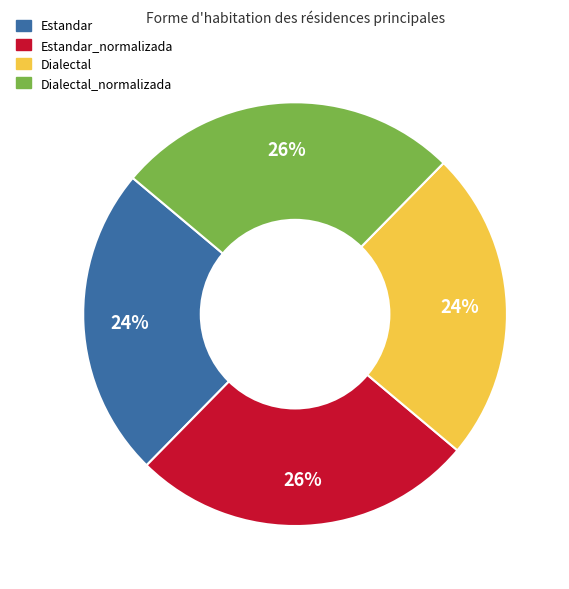

To the nearest percent, what is the combined percentage of Dialectal and Estandar?

48%